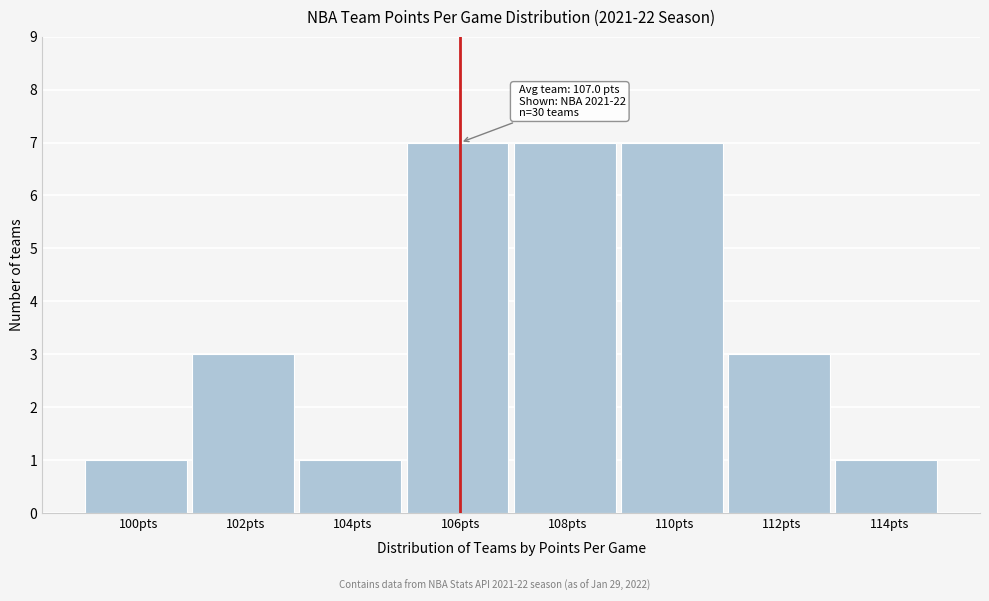

Reading right to left, extract all data points from this chart.

114pts=1	112pts=3	110pts=7	108pts=7	106pts=7	104pts=1	102pts=3	100pts=1